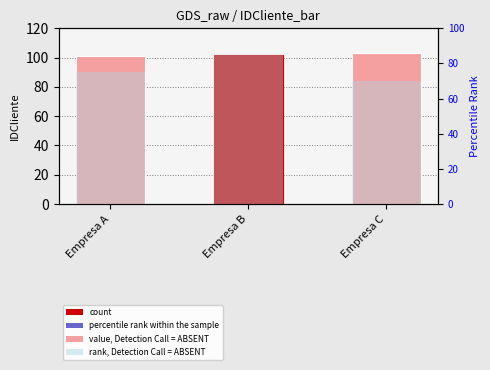

Is it true that percentile rank within the sample equals 70 at Empresa C?

True